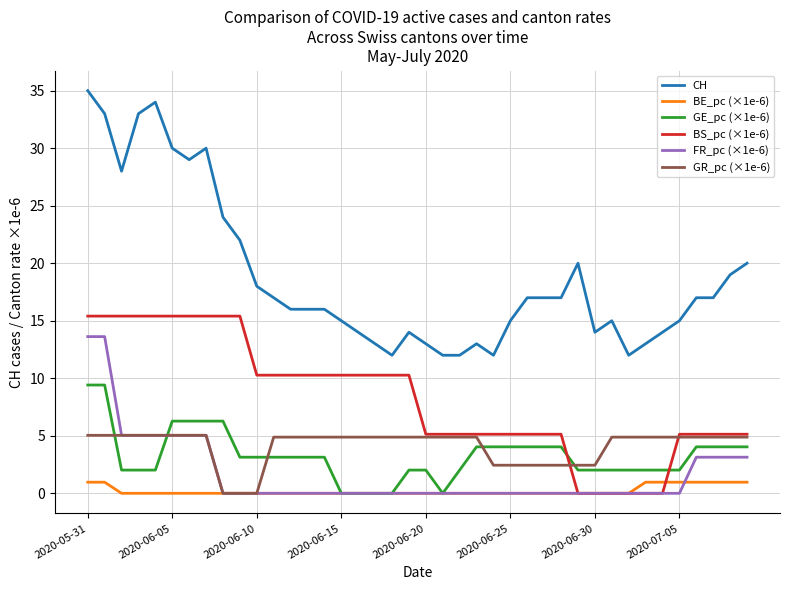

What are all the series names shown in the legend?

CH, BE_pc (×1e-6), GE_pc (×1e-6), BS_pc (×1e-6), FR_pc (×1e-6), GR_pc (×1e-6)